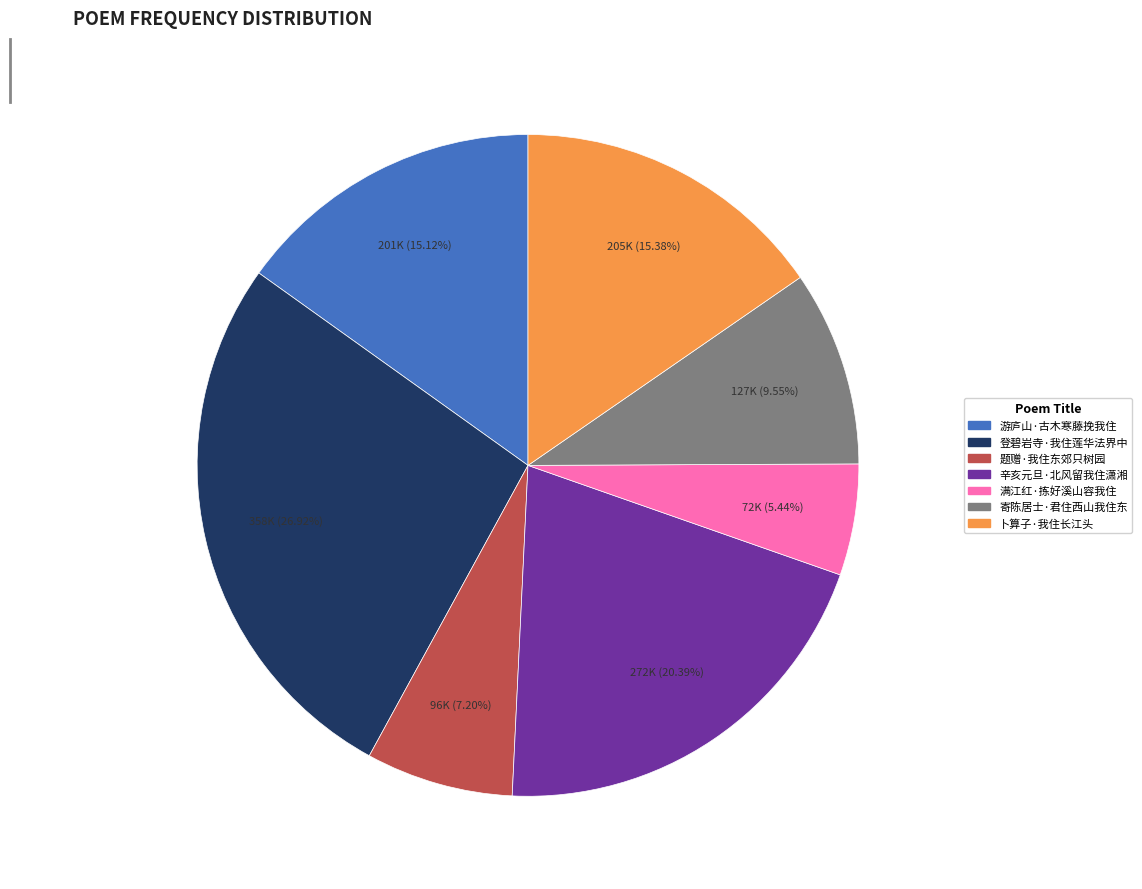

How many segments does this pie chart have?

7